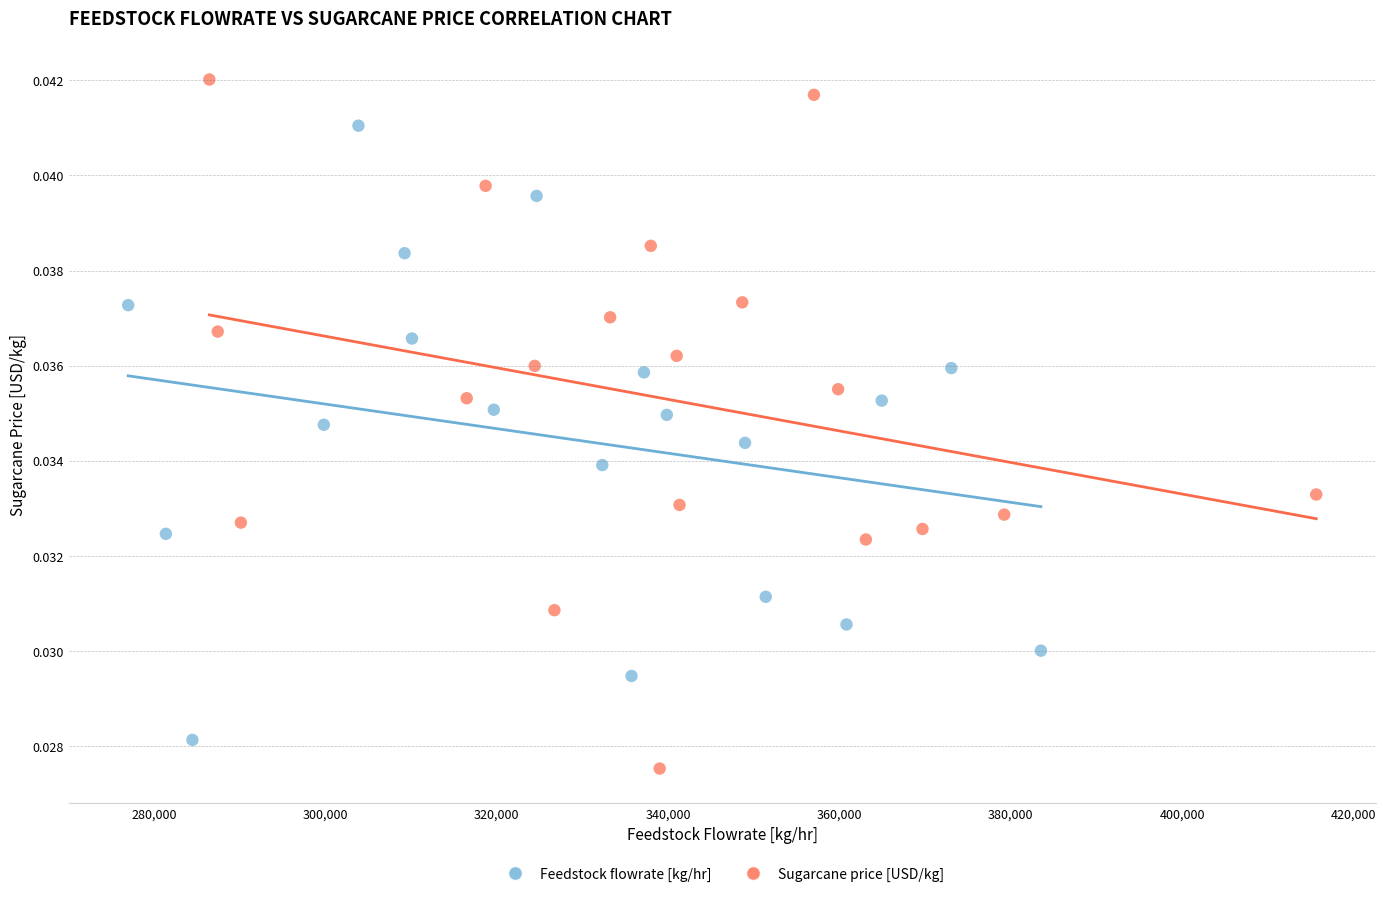

What are all the series names shown in the legend?

Feedstock flowrate [kg/hr], Sugarcane price [USD/kg]